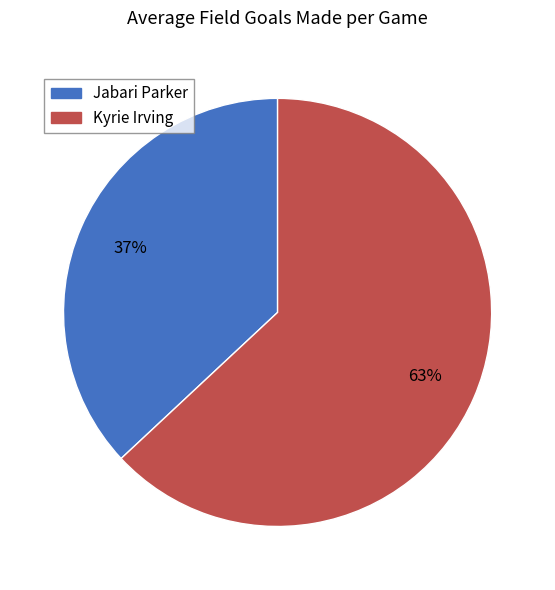

Does Jabari Parker represent more than half of the total?

No